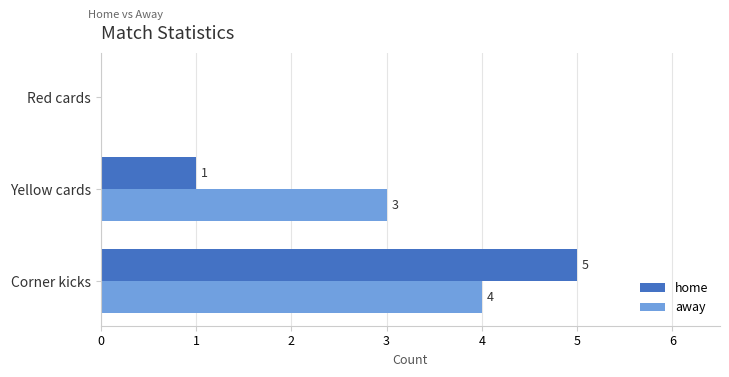

Which category has the highest value in the away series?

Corner kicks